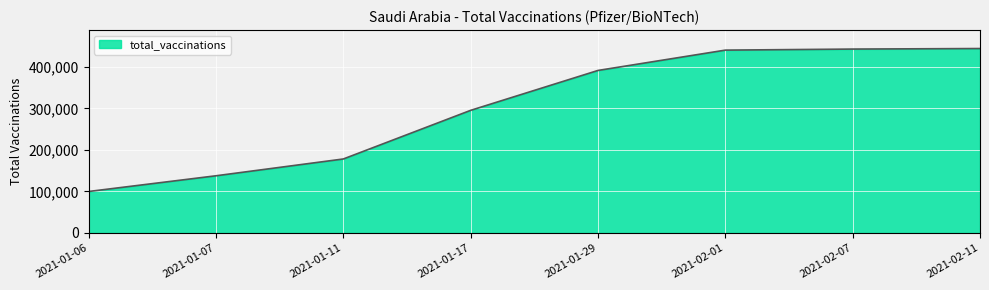

What is the difference between the second highest and second lowest values?

305291